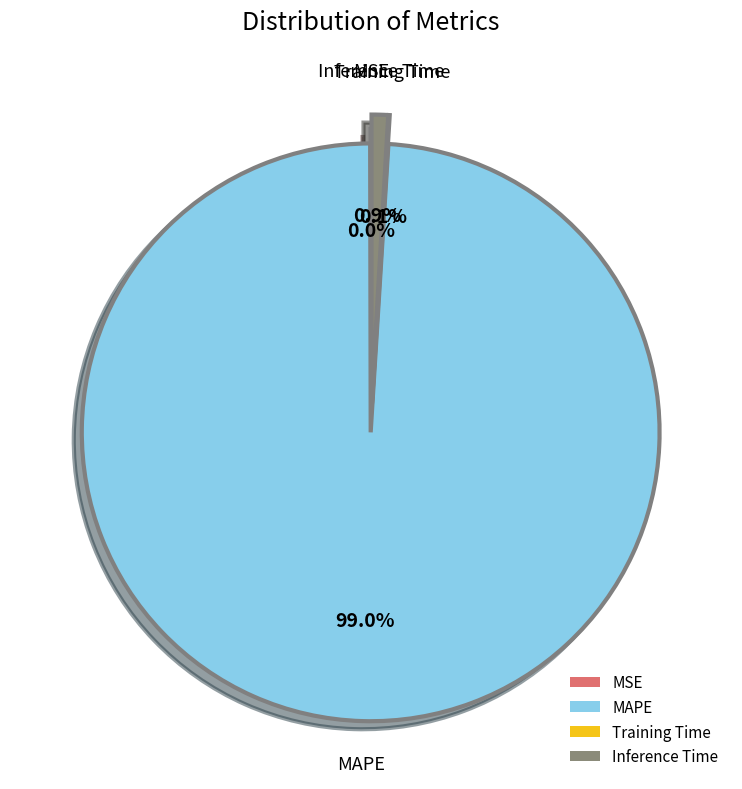

Between Inference Time and MAPE, which is larger?

MAPE